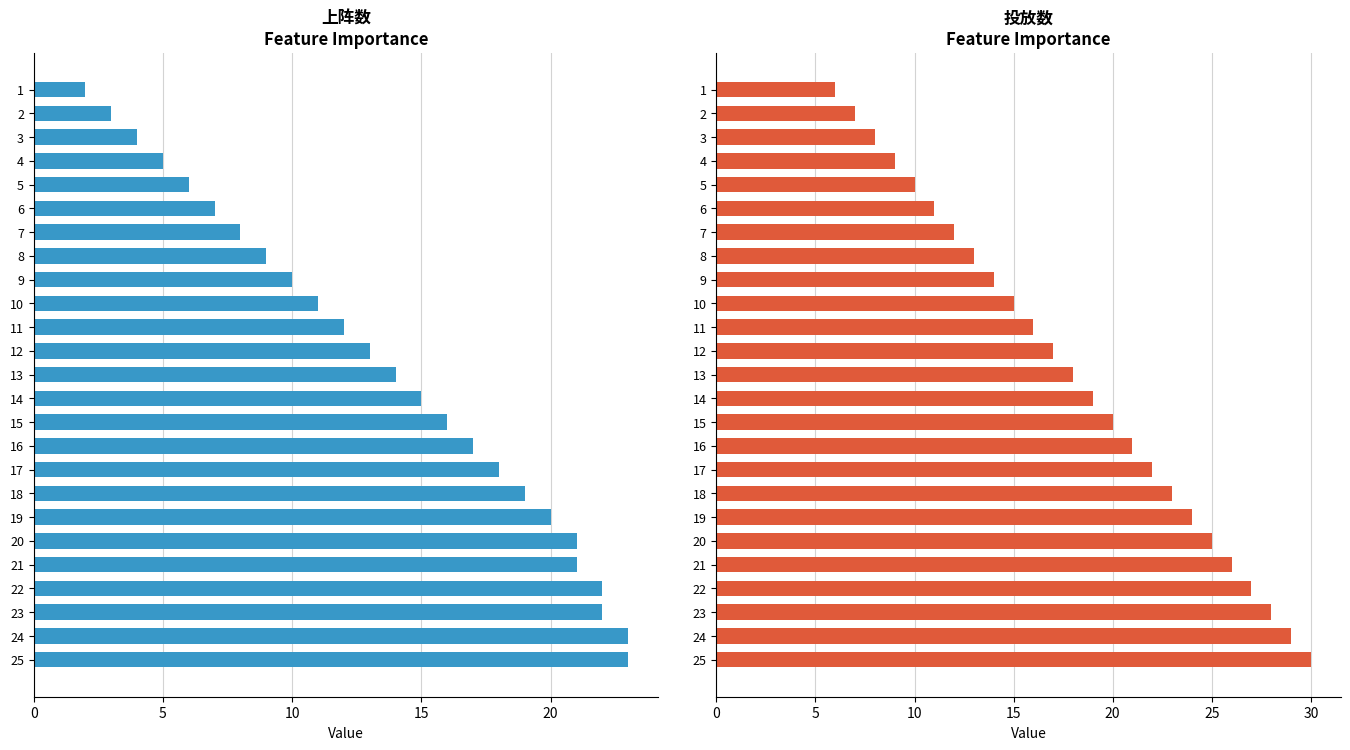

What is the value of the 上阵数 bar at the 6th from the left?

7